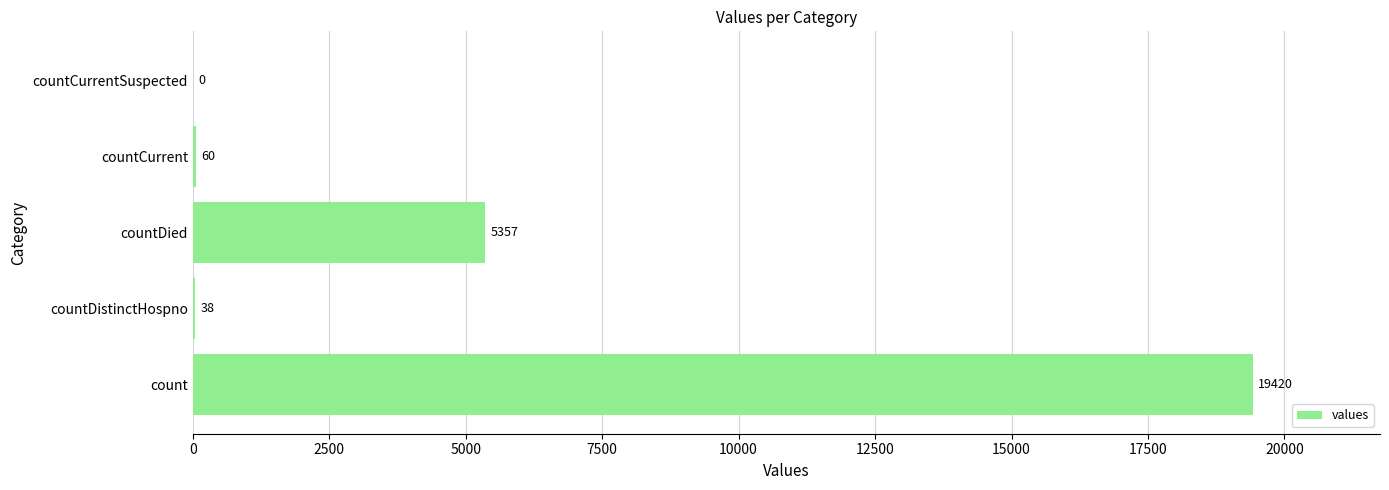

Are the bars grouped side by side (vs. stacked)?

No